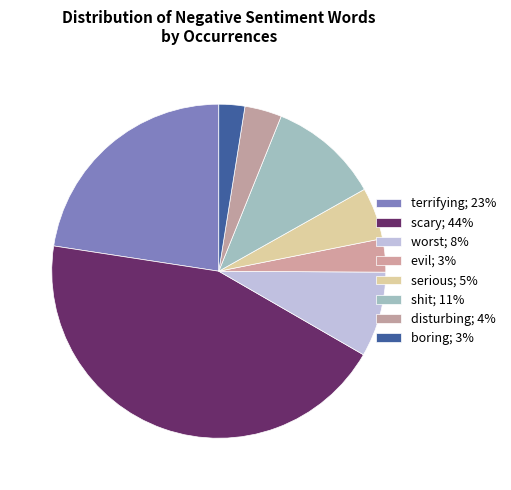

What percentage is the worst slice, to the nearest percent?

8%